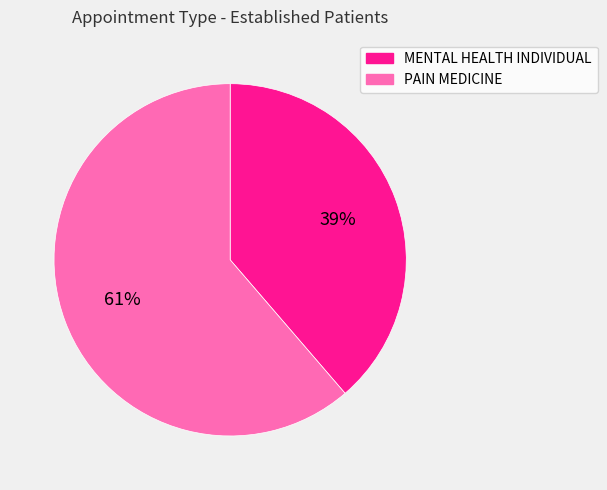

How many slices are in this pie chart?

2